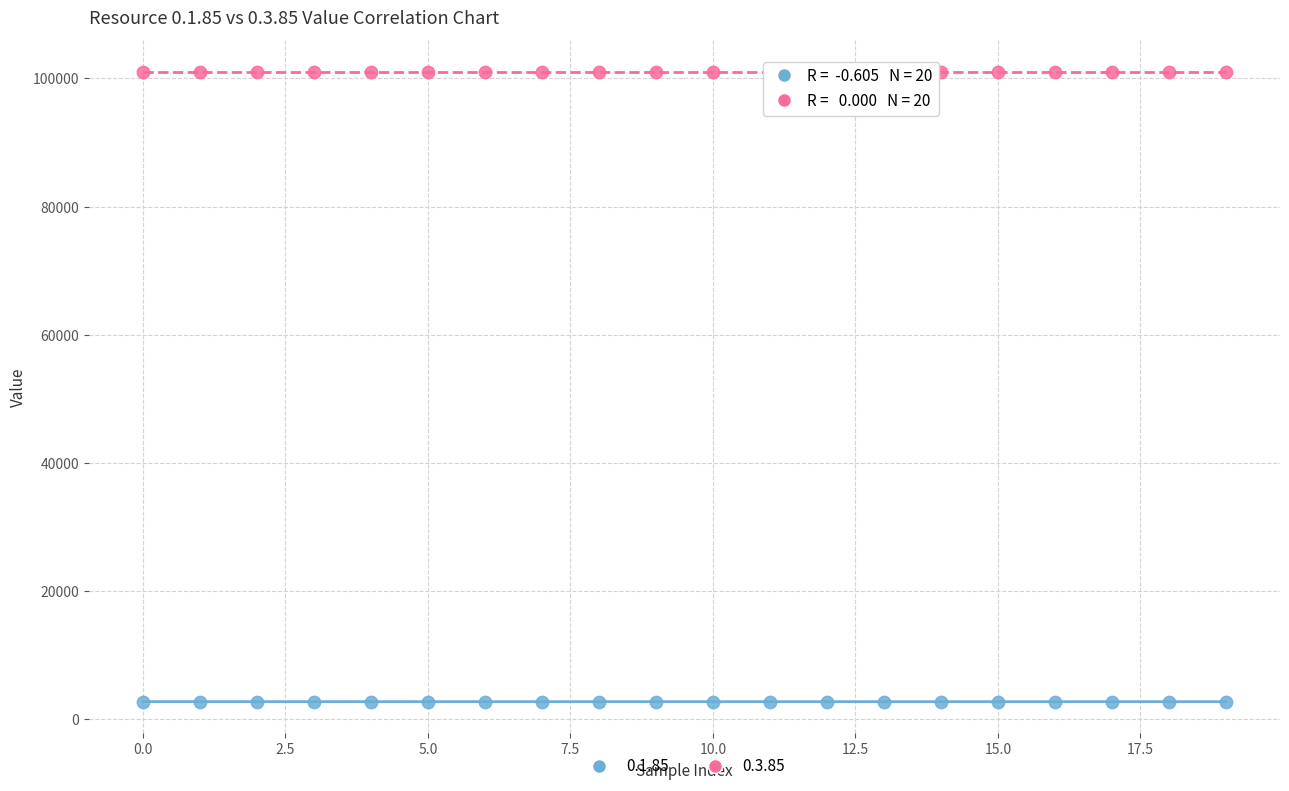

Across all data points, what is the range of Y values (max minus min)?

98316